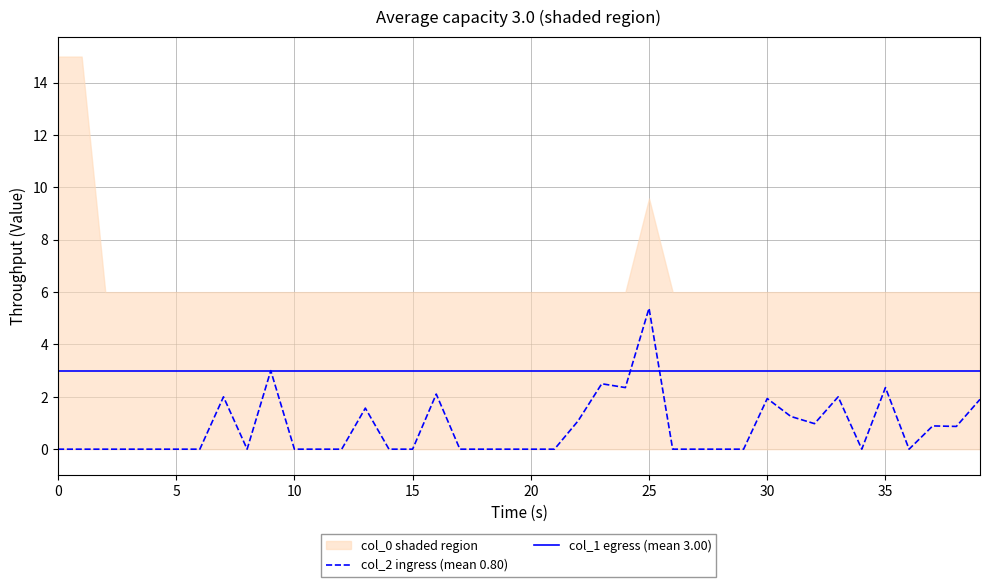

Which series has the largest total across all categories?

col_1 egress (mean 3.00)